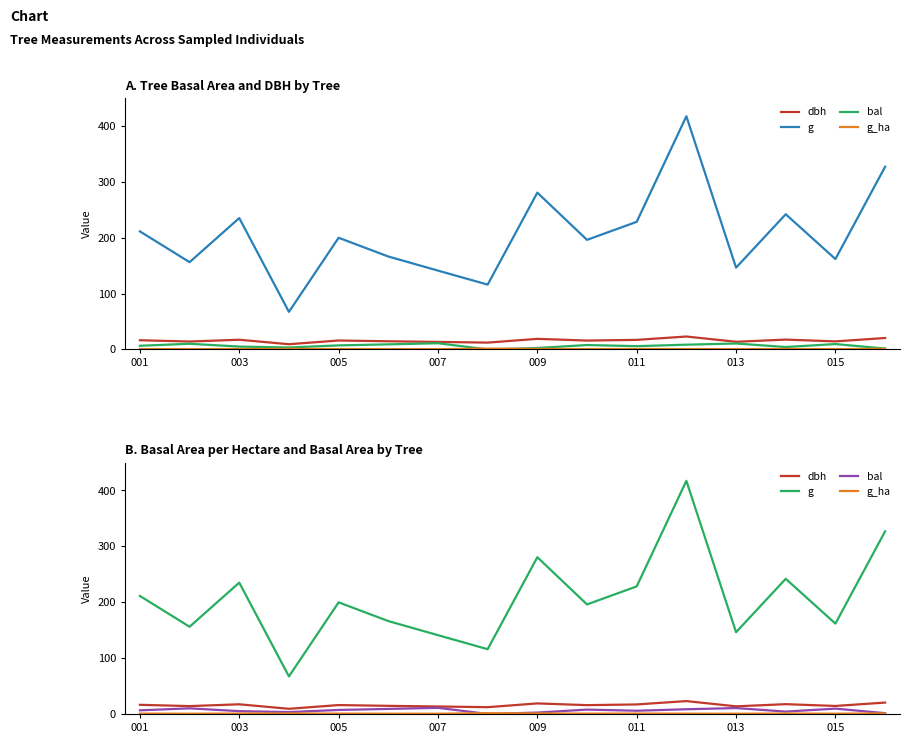

Between 9 and 14, which series saw the biggest shift?

g